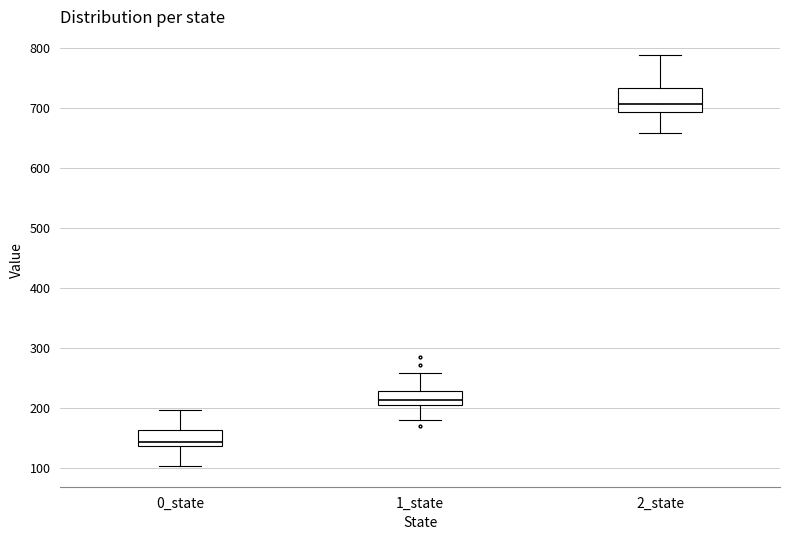

Where does the median line of the box for 2_state sit on the y-axis? The values are not printed on the chart, so give them approximately, as read against the axis.

710